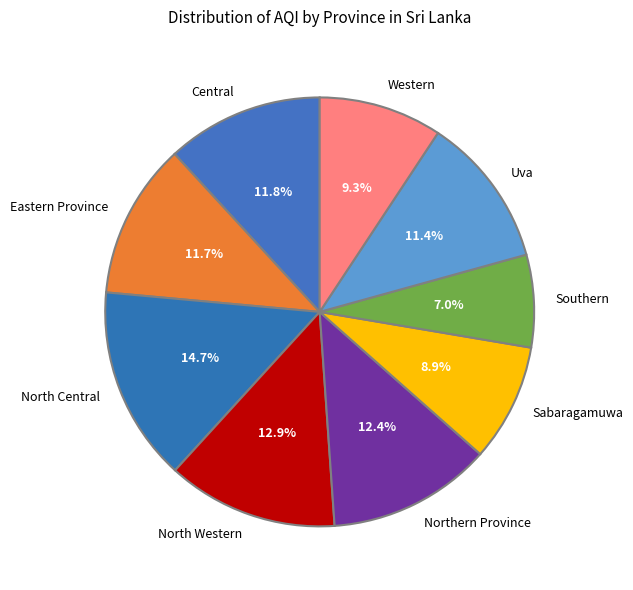

How many slices are in this pie chart?

9